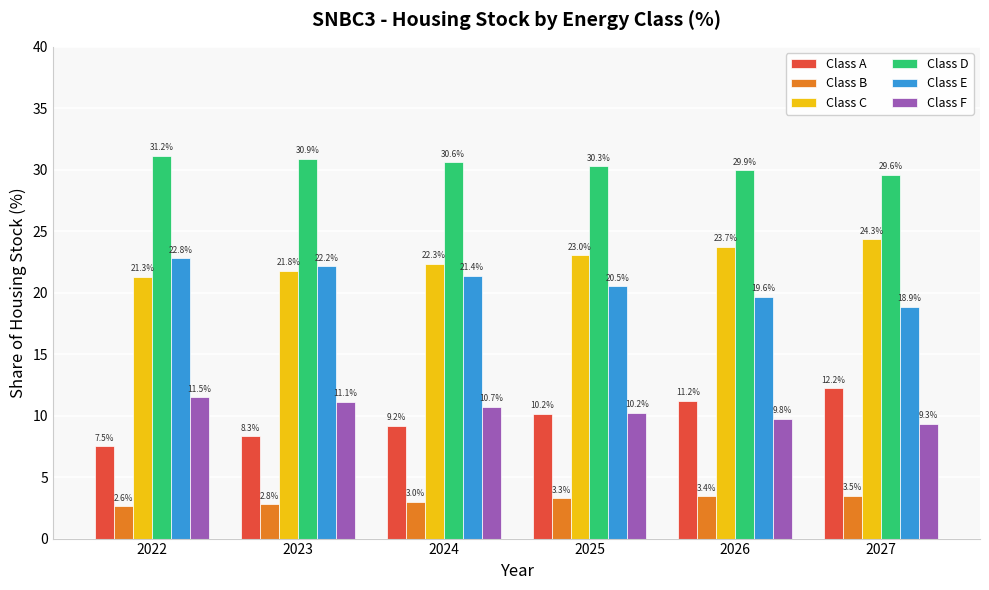

What is the sum of all Class D values?

182.5